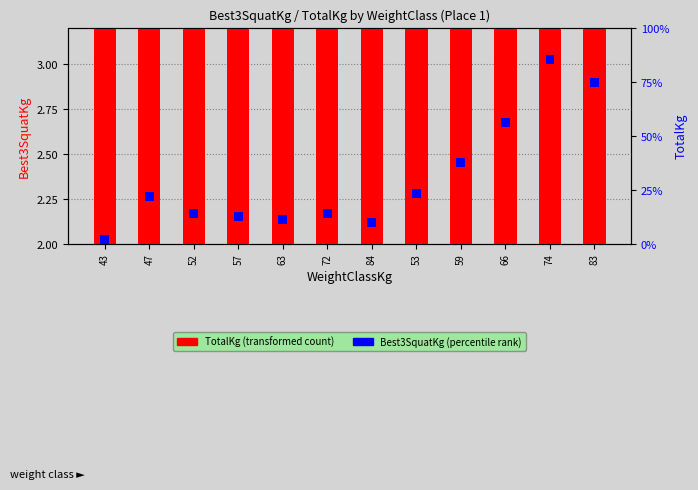

The TotalKg series shows 2.3 at 53. True or false?

True